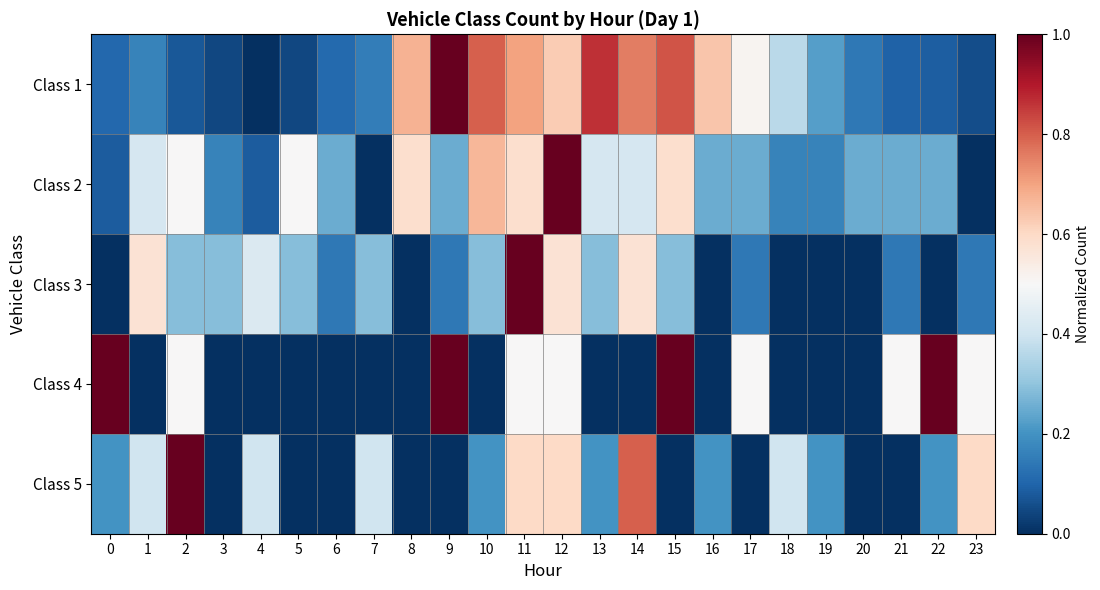

Rank the series at 10 from lowest to highest value.

Class 4, Class 5, Class 3, Class 2, Class 1